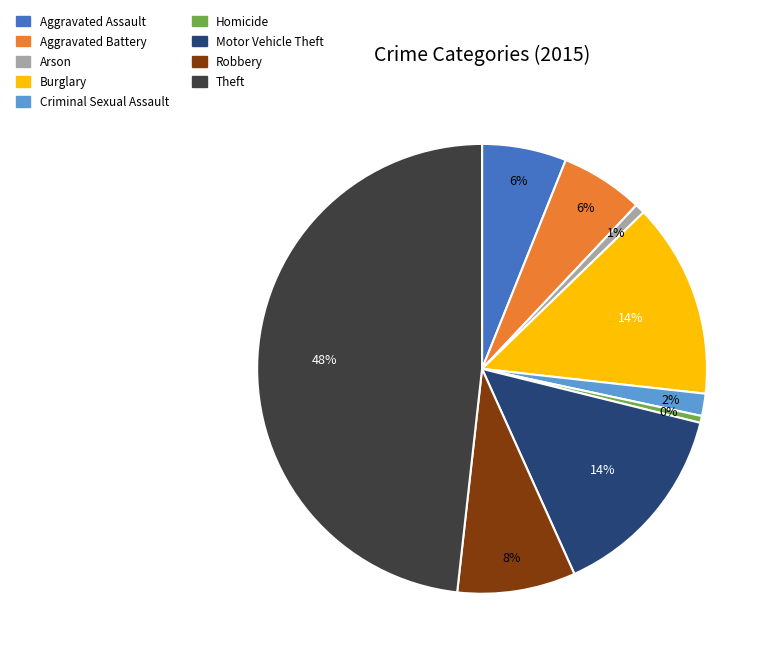

Is there a majority slice in this chart?

No